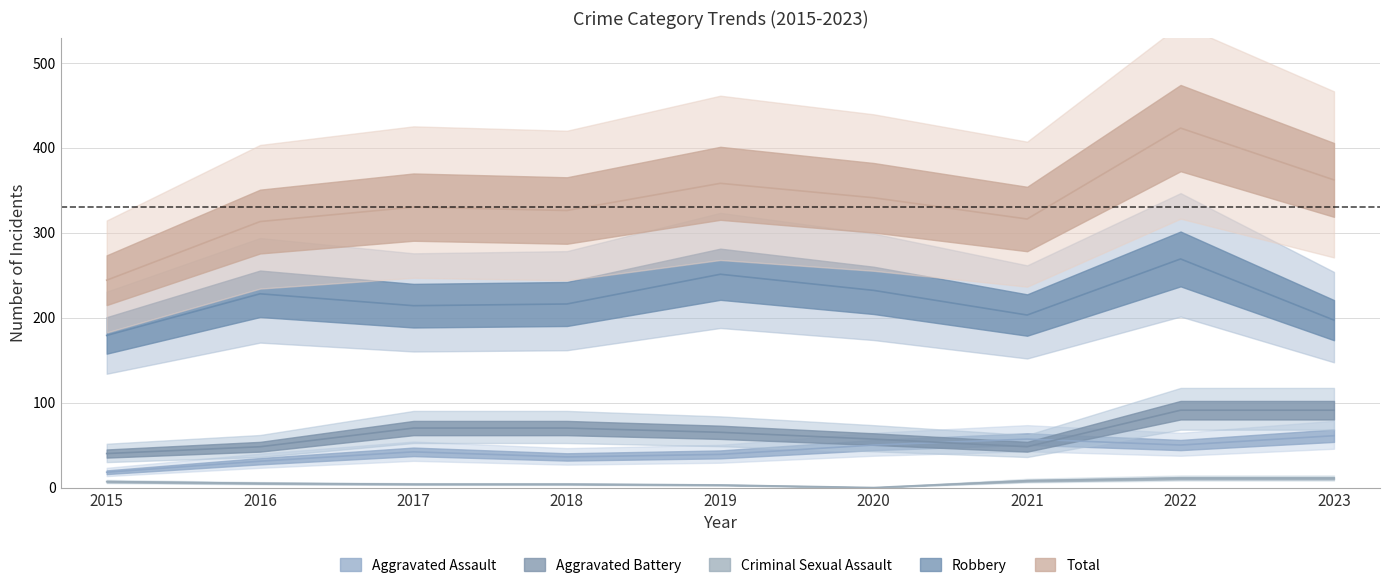

The Aggravated Assault series shows 42 at 2017. True or false?

True